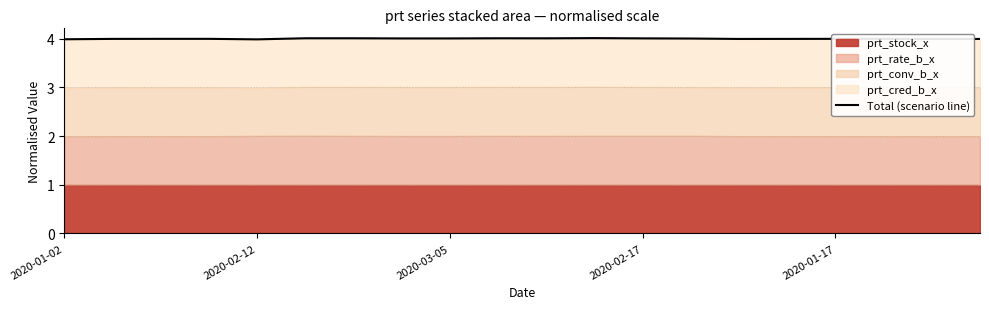

Reading left to right, transcribe all the data shown in this chart.

4.0	4.0	4.0	4.0	4.0	4.0	4.0	4.0	4.0	4.0	4.0	4.0	4.0	4.0	4.0	4.0	4.0	4.0	4.0	4.0